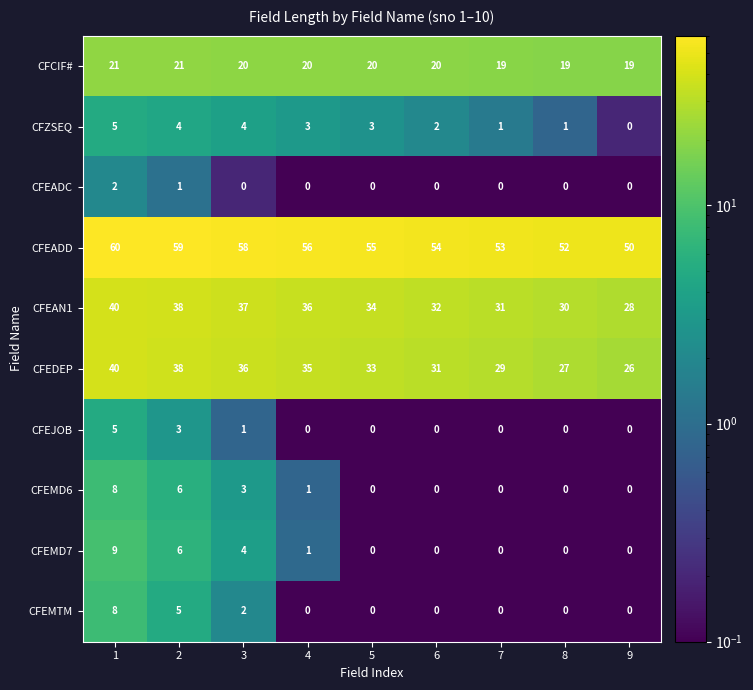

Is it true that CFEMTM equals 8 at 1?

True